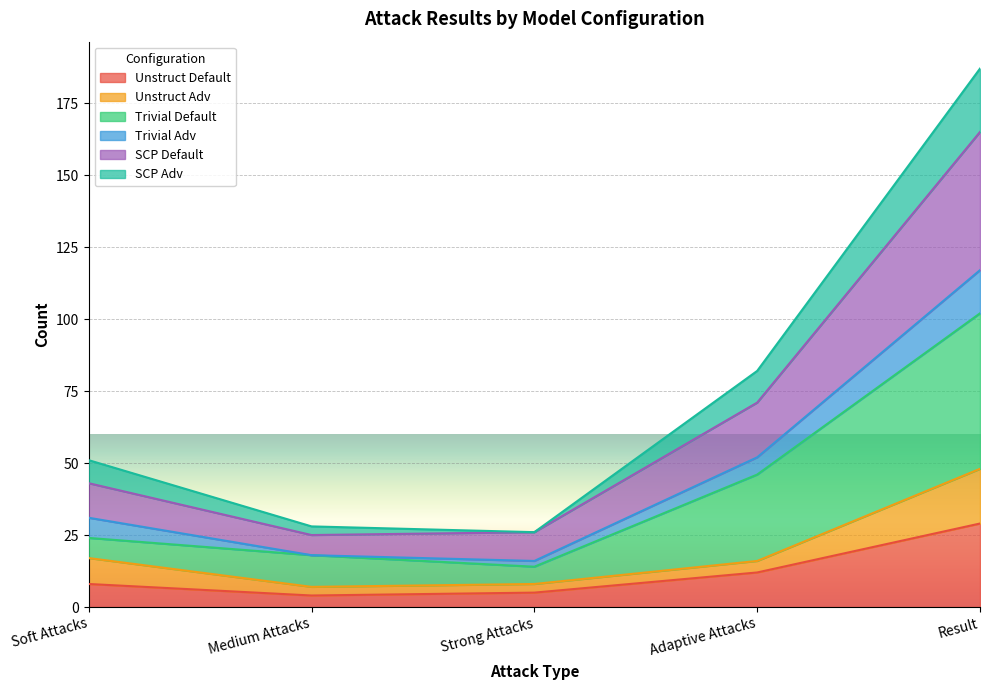

Between Adaptive Attacks and Soft Attacks, which is larger?

Adaptive Attacks